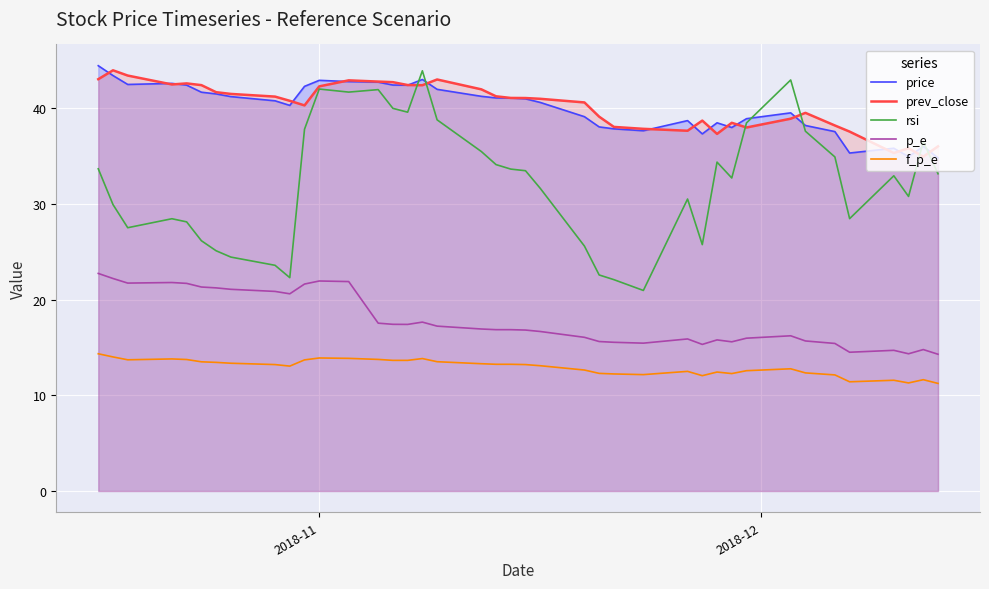

At how many categories does at least one series exceed 37?

36